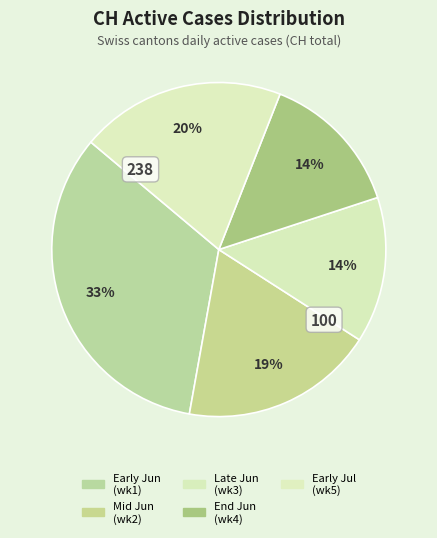

How many segments does this pie chart have?

5